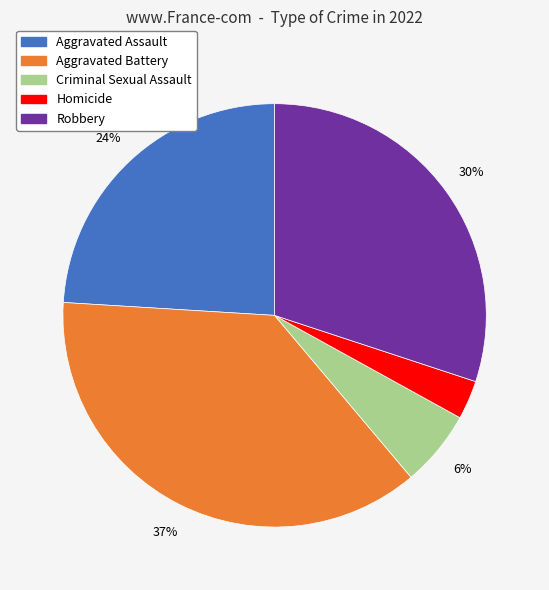

Is the sum of Criminal Sexual Assault and Aggravated Assault greater than half?

No